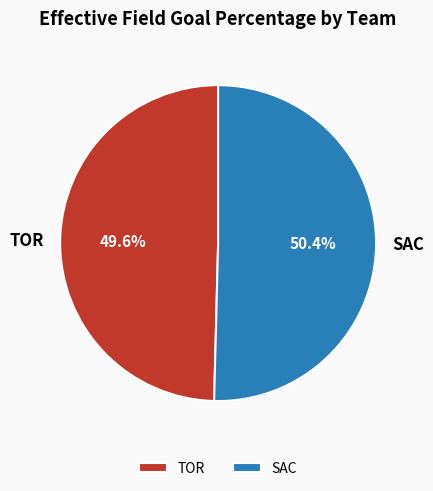

To the nearest percent, what is the combined percentage of TOR and SAC?

100%